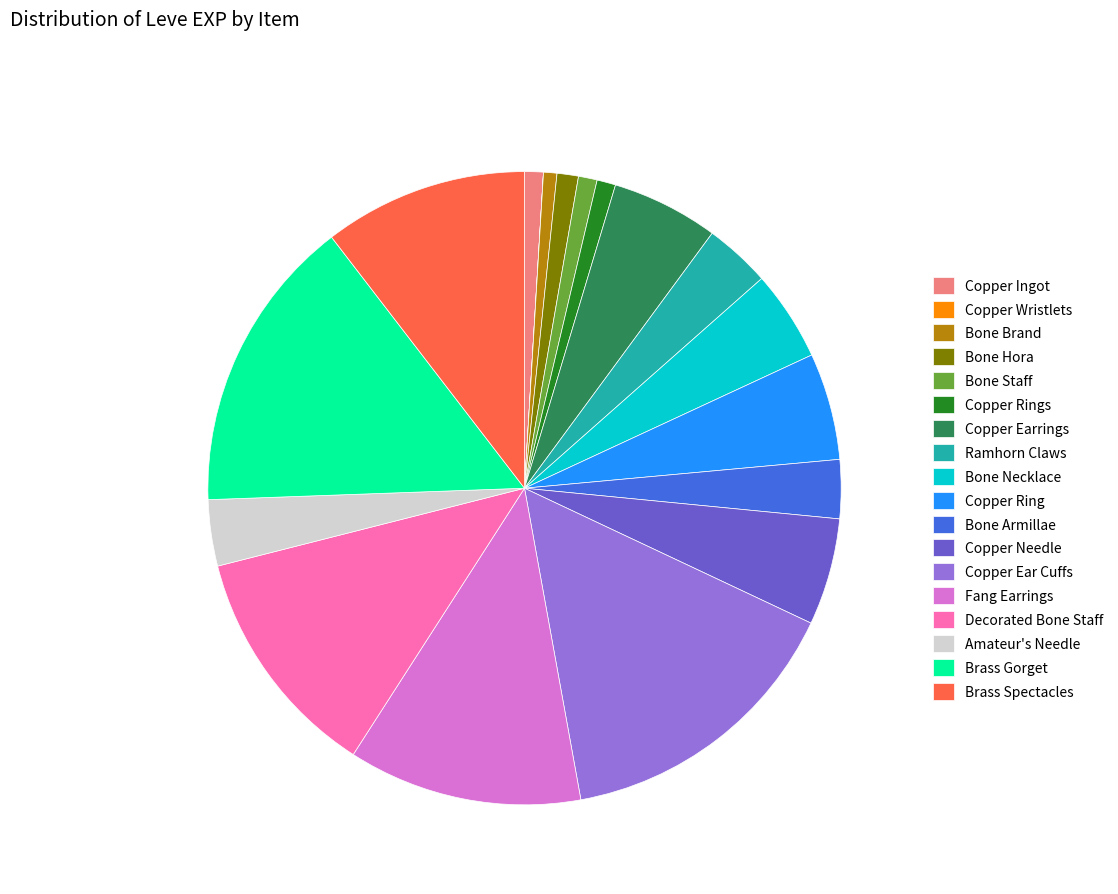

Approximately how many times larger is the value at Copper Ear Cuffs compared to Bone Brand?

22.2